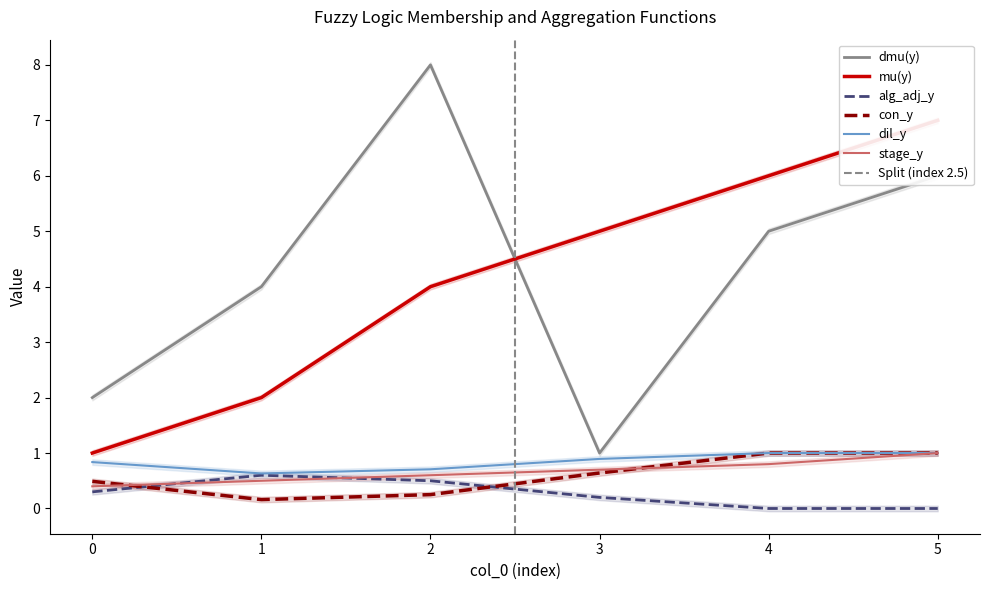

Does the chart have visible grid lines?

No